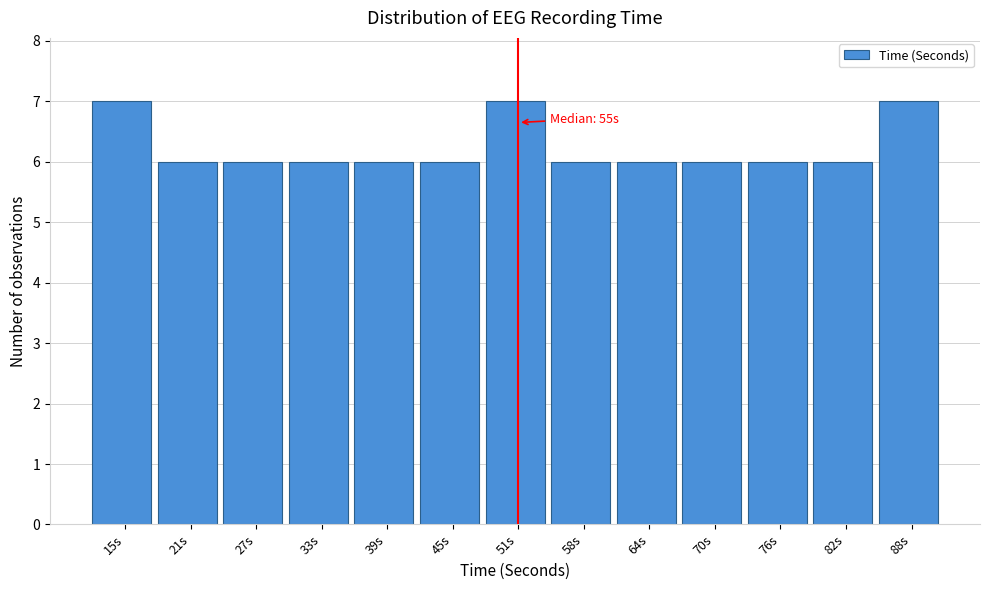

Reading left to right, extract all data points from this chart.

7	6	6	6	6	6	7	6	6	6	6	6	7